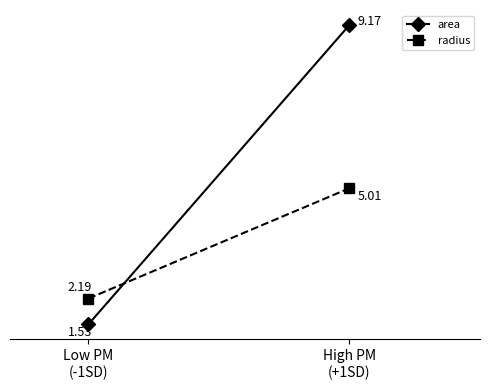

The value of radius at Low PM
(-1SD) is 3.8. True or false?

False